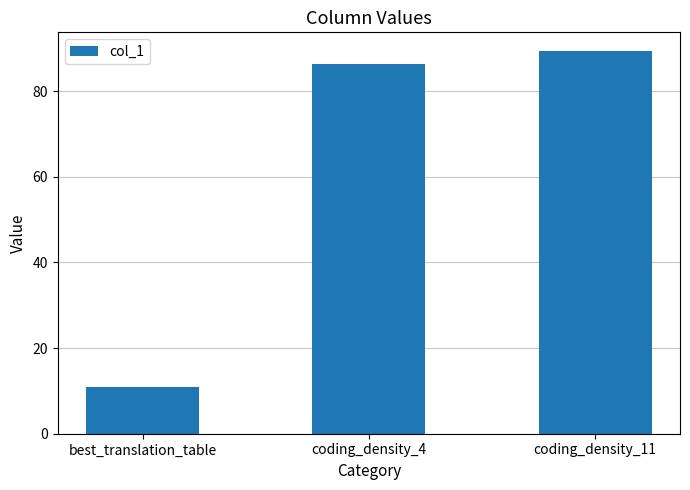

List the labels in order of value, smallest first.

best_translation_table, coding_density_4, coding_density_11